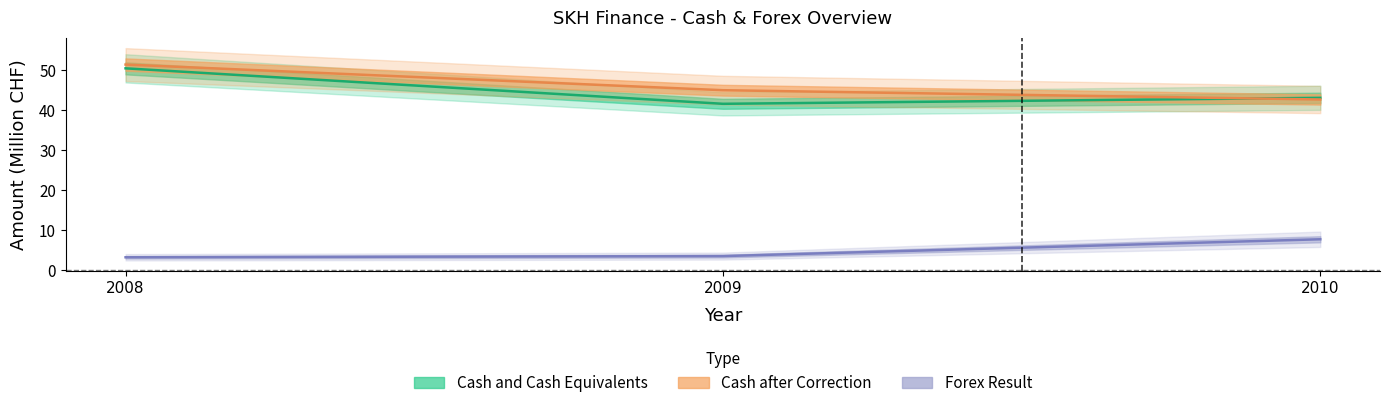

Where is Cash after Correction nearest to the value 46?

2009